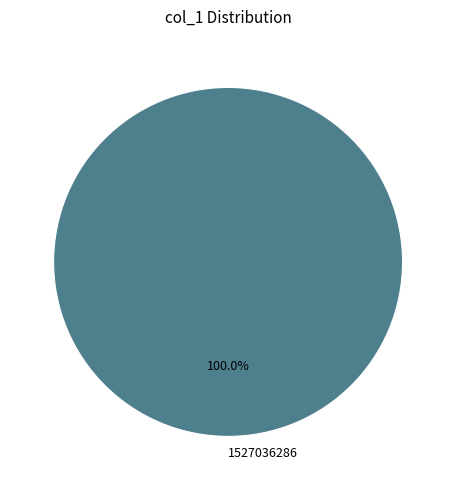

Rank the categories by value from lowest to highest.

1527036286